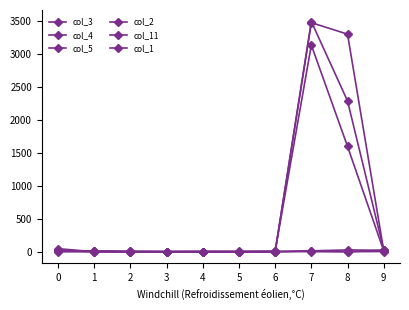

Between which two adjacent categories do col_2 and col_5 first intersect?

1 and 2